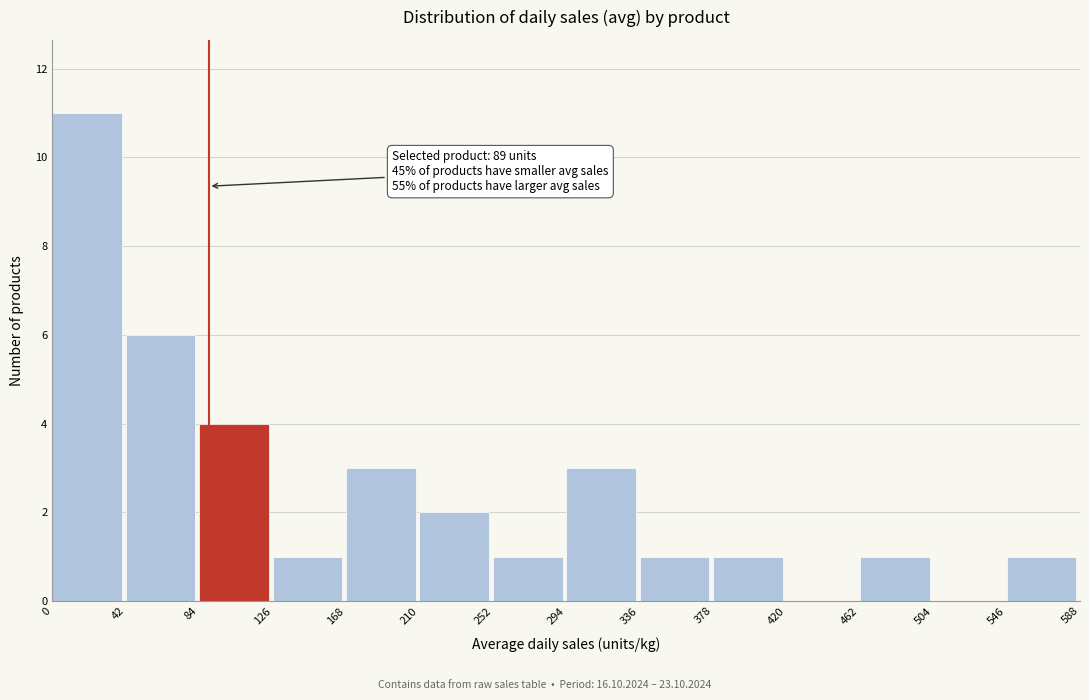

Over which range of the x-axis is the bar tallest?

0 to 42